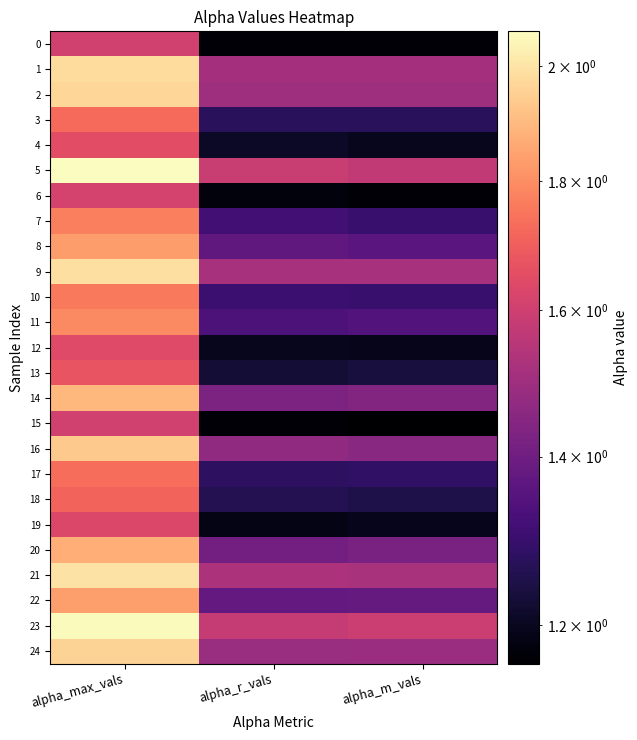

Which series has the largest total across all categories?

23